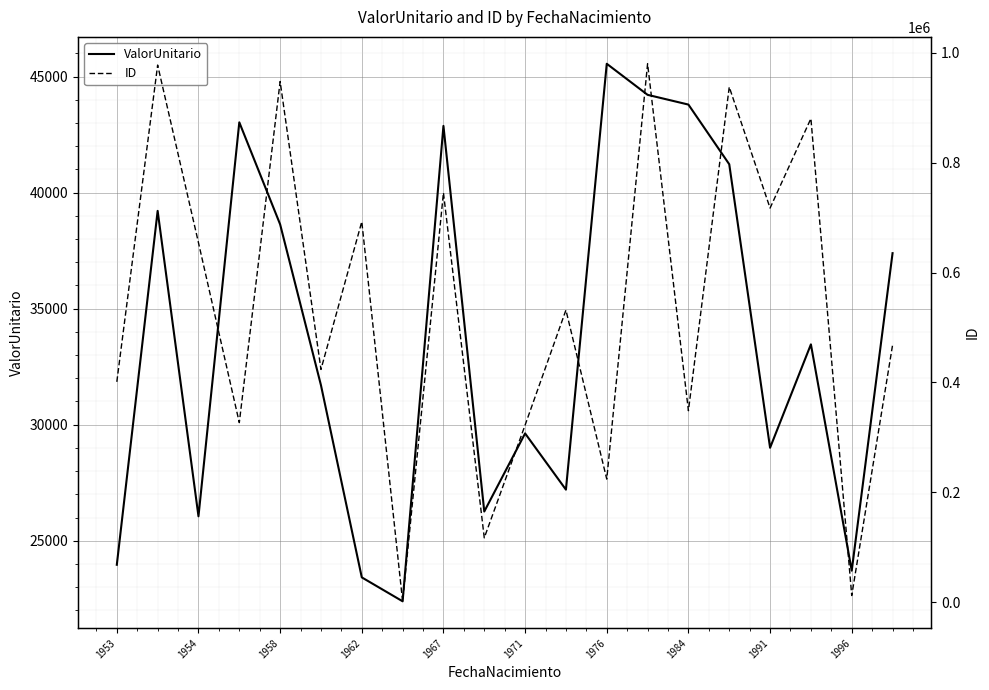

At which label does ValorUnitario reach its peak?

1976